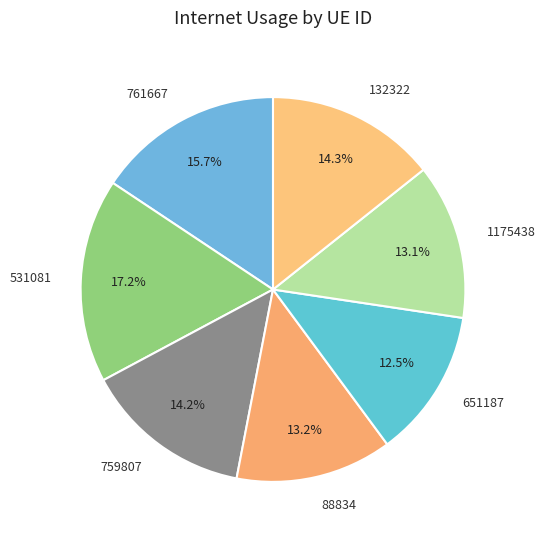

Is there any slice that represents more than half of the pie?

No